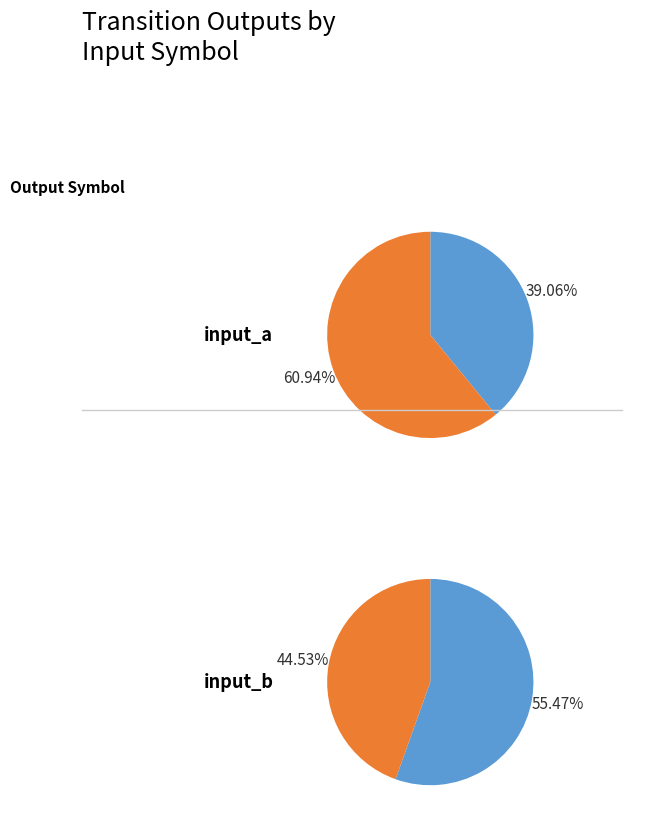

Which series has the largest range (max minus min)?

input_a